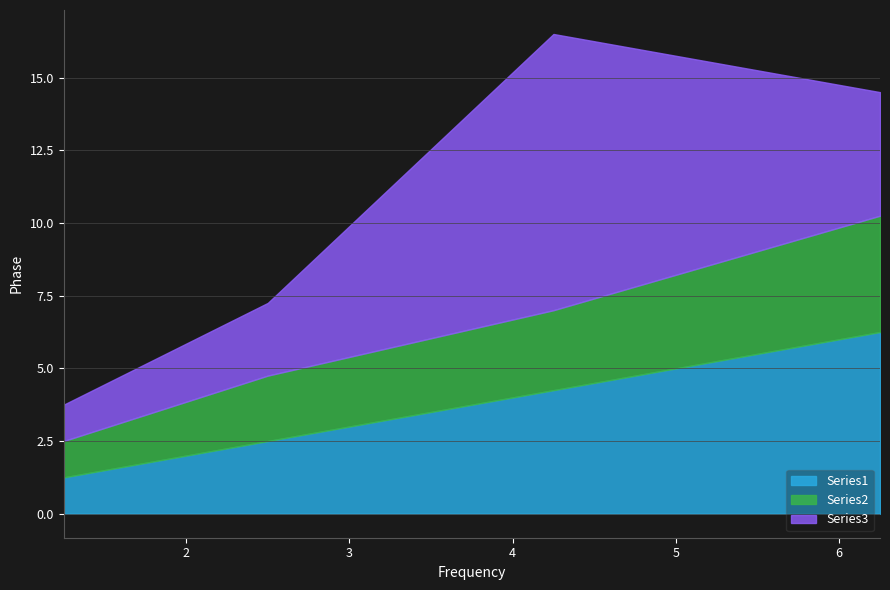

Rank the series at 4.25 from lowest to highest value.

Series2, Series1, Series3